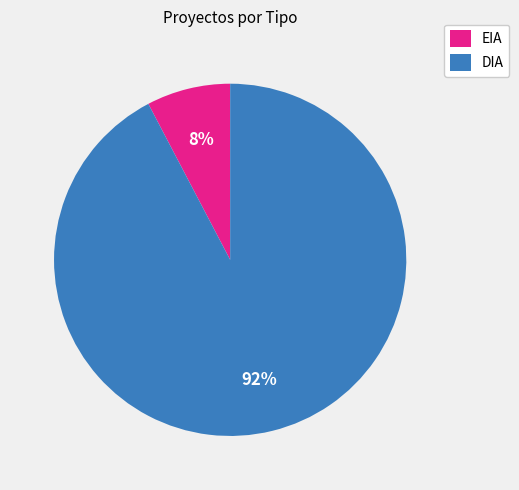

Which category accounts for the majority?

DIA